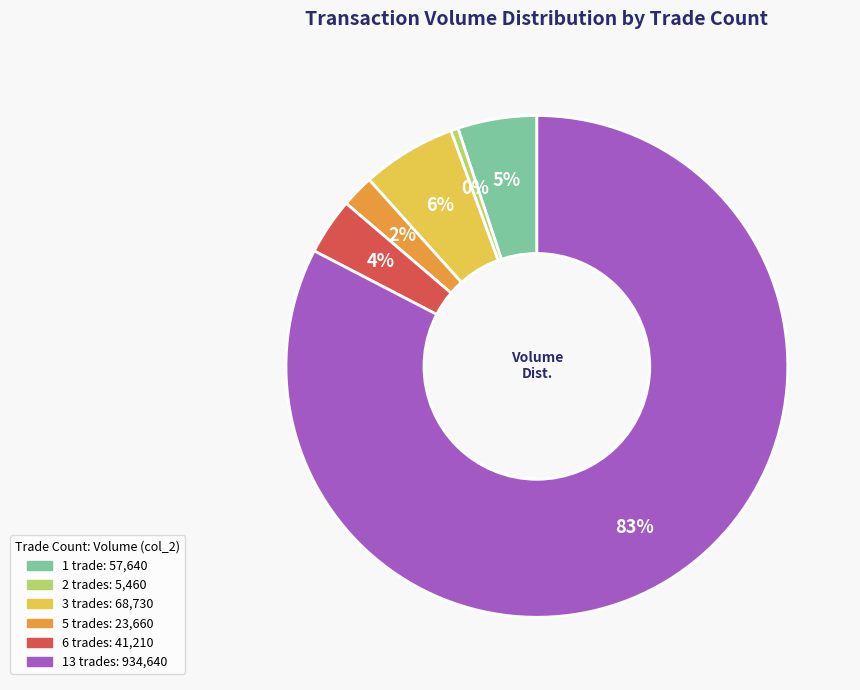

How many slices are in this pie chart?

6